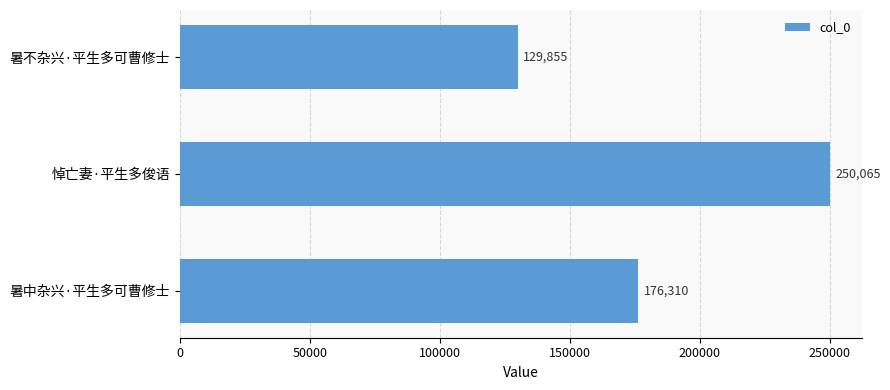

Reading top to bottom, list all the values displayed in this chart.

129855	250065	176310